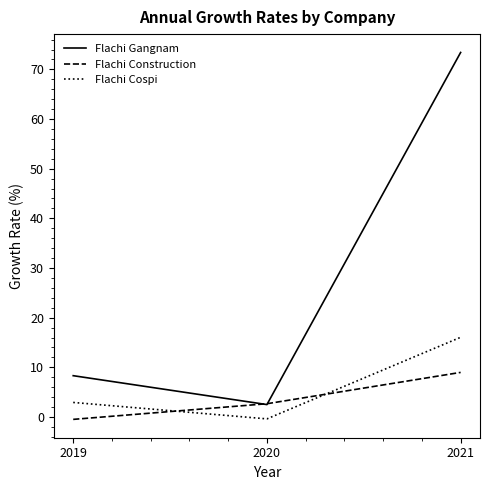

Which series has the largest total across all categories?

Flachi Gangnam